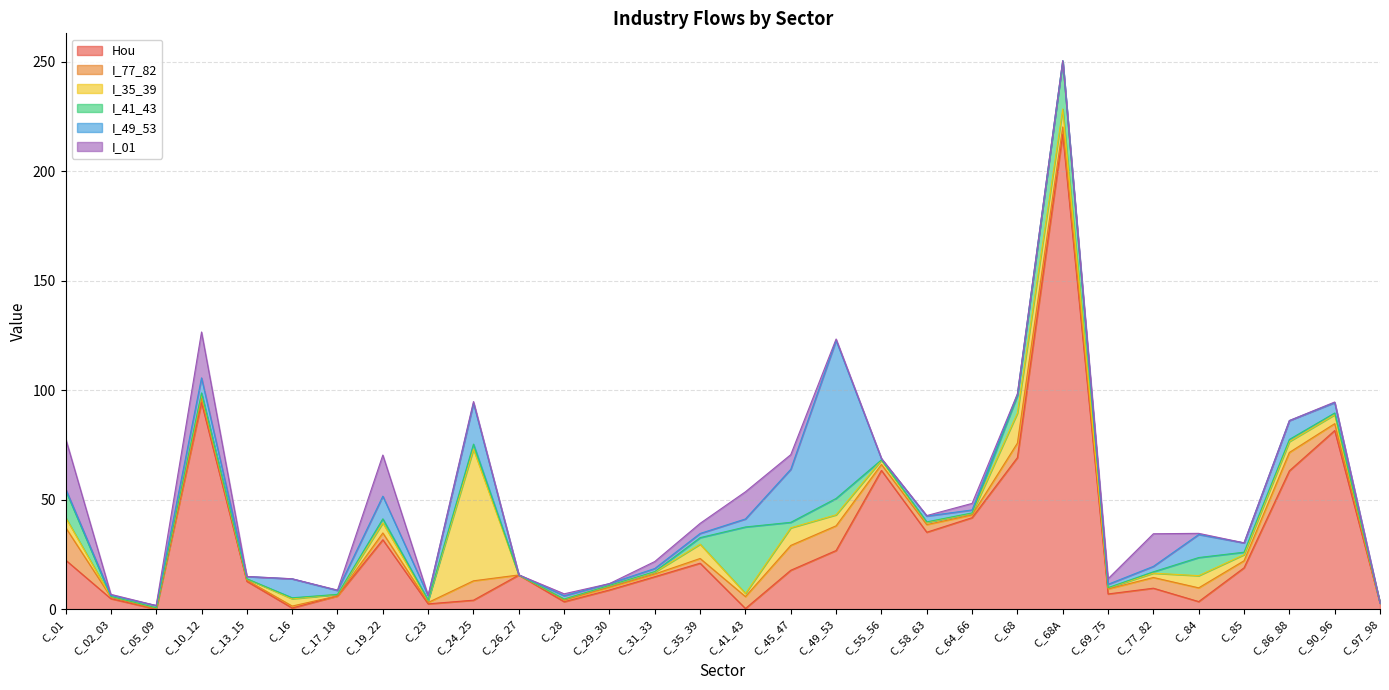

What is the label of the 5th point from the left?

C_13_15